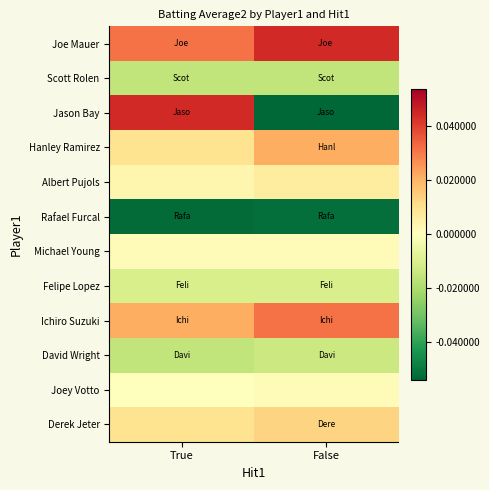

At which category is the sum across all series the highest?

True